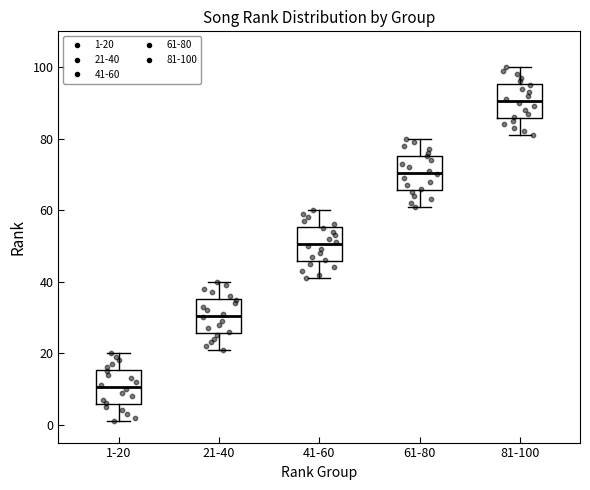

Where does the lower whisker of the box for 1-20 end on the y-axis? The values are not printed on the chart, so give them approximately, as read against the axis.

2